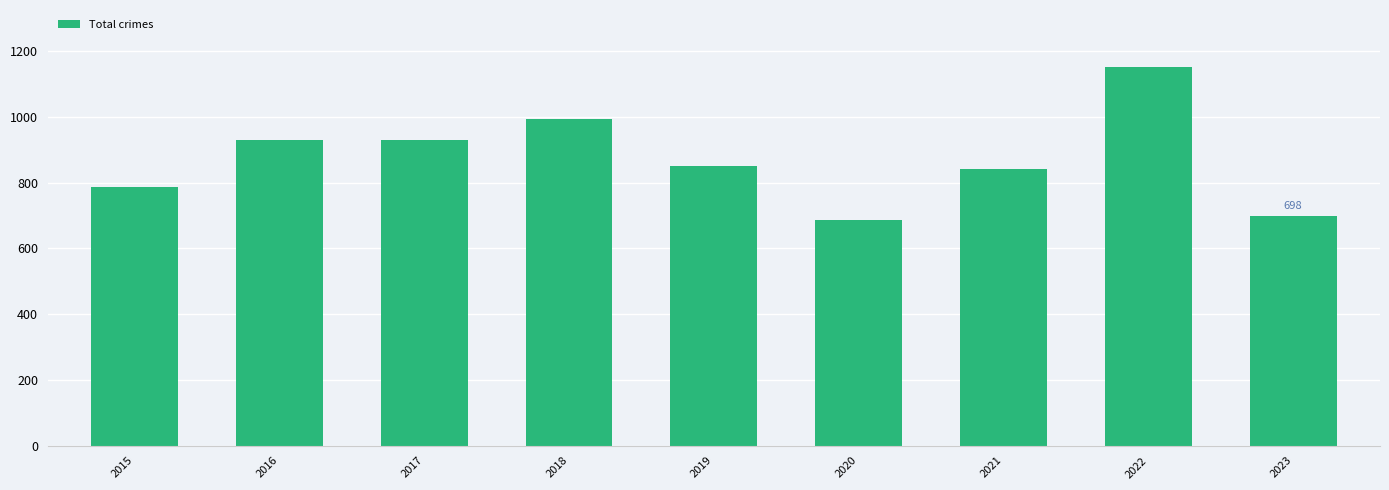

What is the smallest value displayed?

688